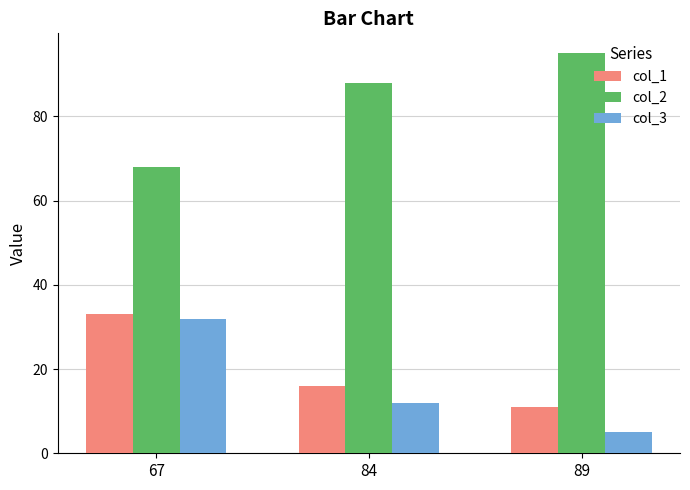

How many bars are there in each group?

3